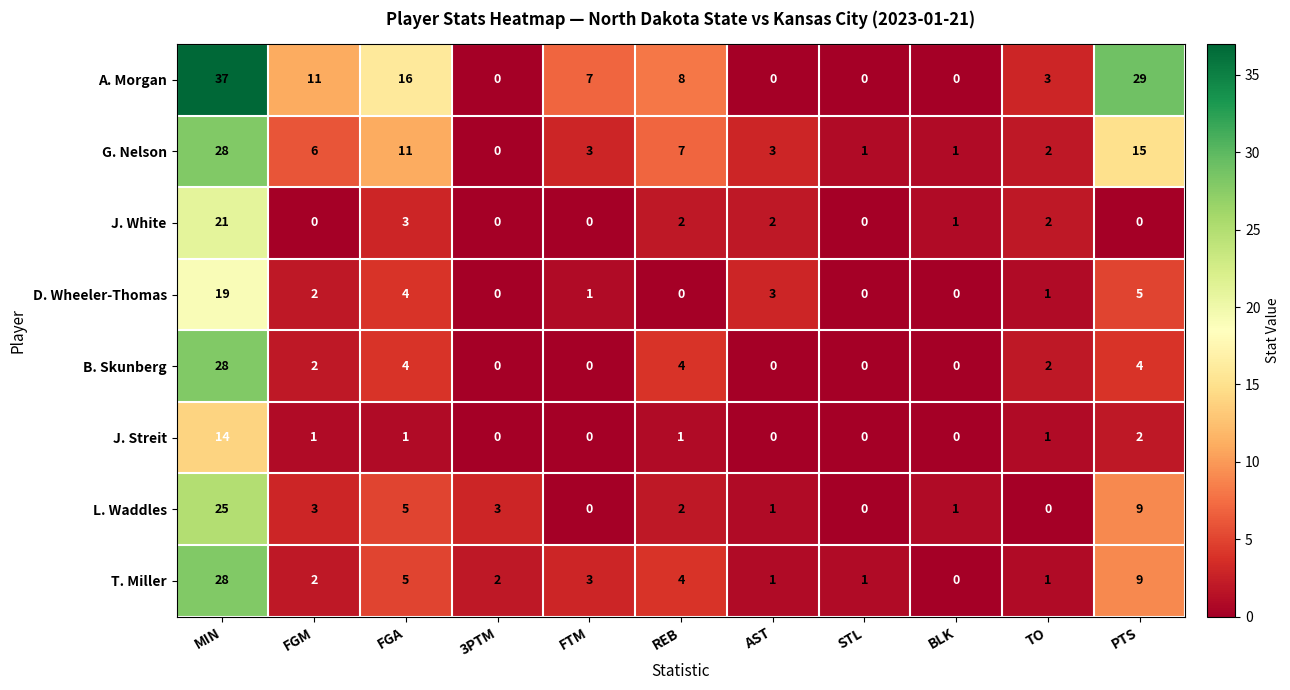

Which series has the widest spread of values?

A. Morgan